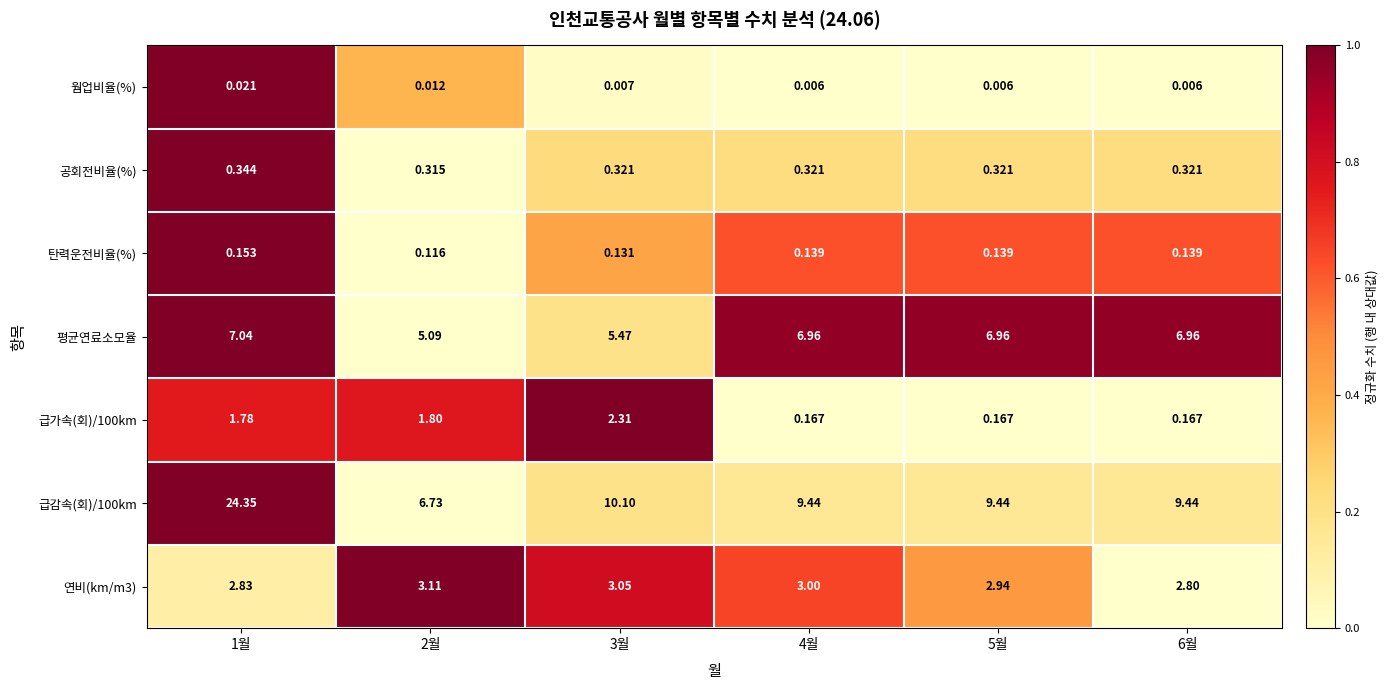

What is the total value across all series at 3월?

21.4